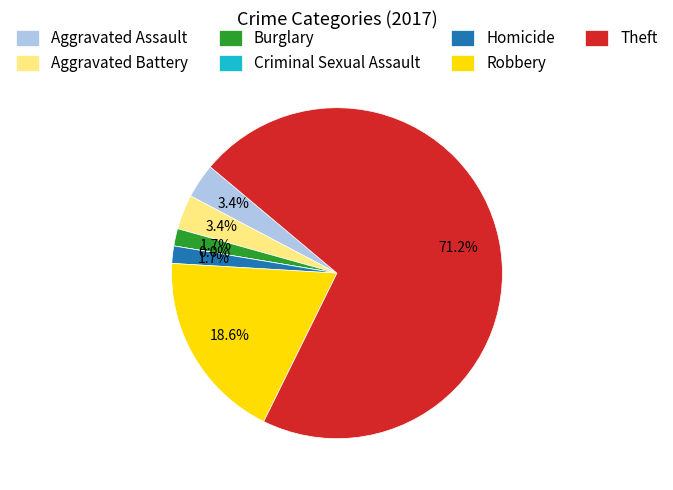

True or false: Theft accounts for 82% of the total.

False